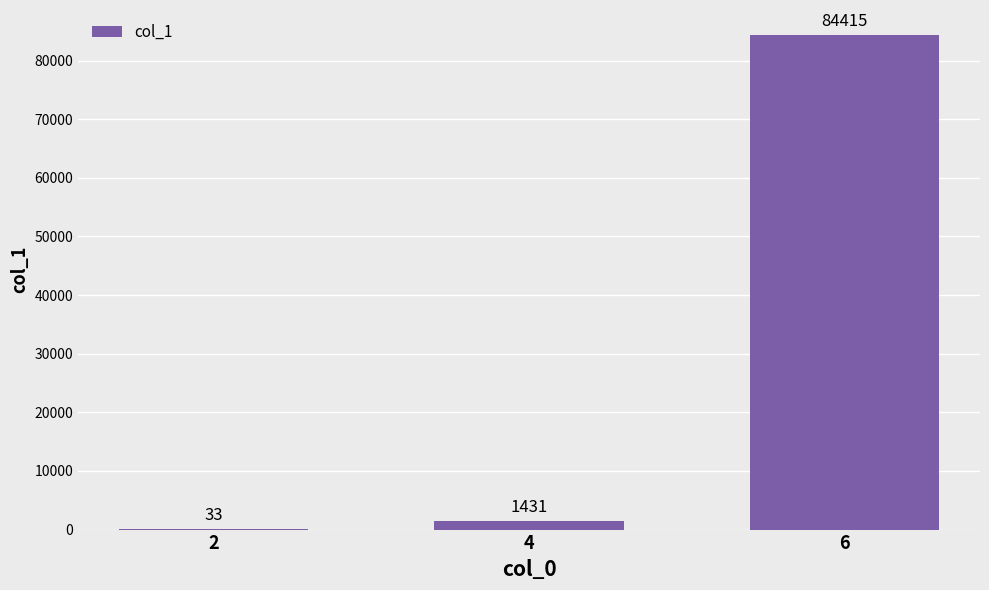

Count the number of data series in this chart.

1